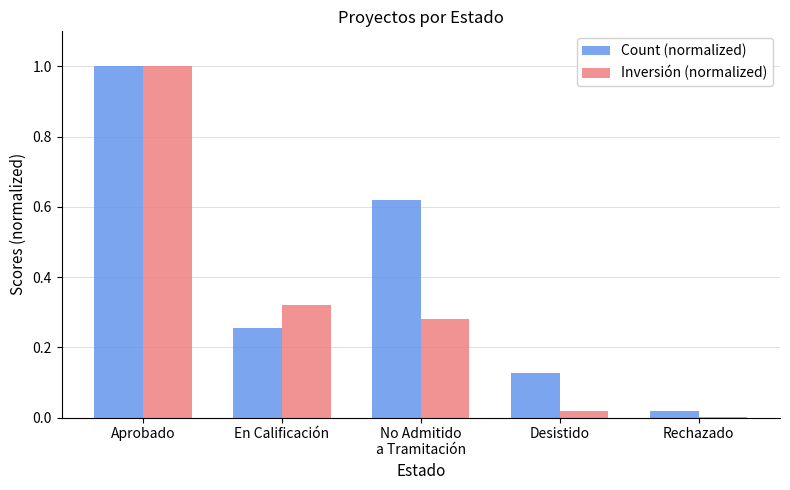

Which series changed the most between No Admitido
a Tramitación and Desistido?

Count (normalized)